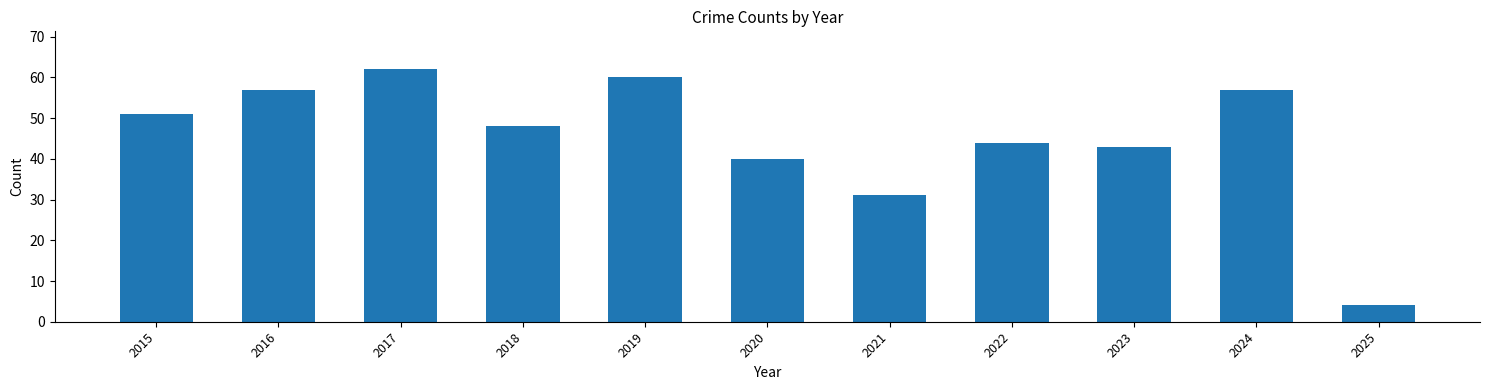

Which category has the lowest value across all series?

2025